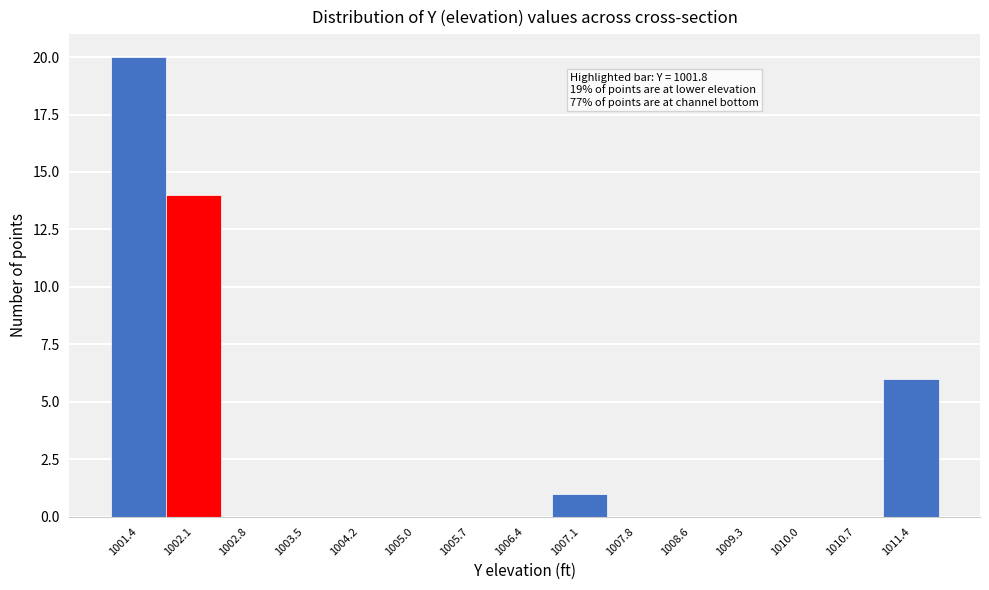

Which range on the x-axis has the tallest bar?

1001.00 to 1001.72